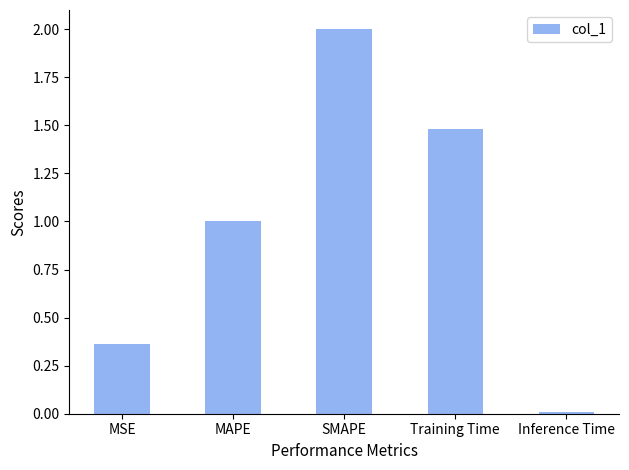

Between SMAPE and MAPE, which is larger?

SMAPE